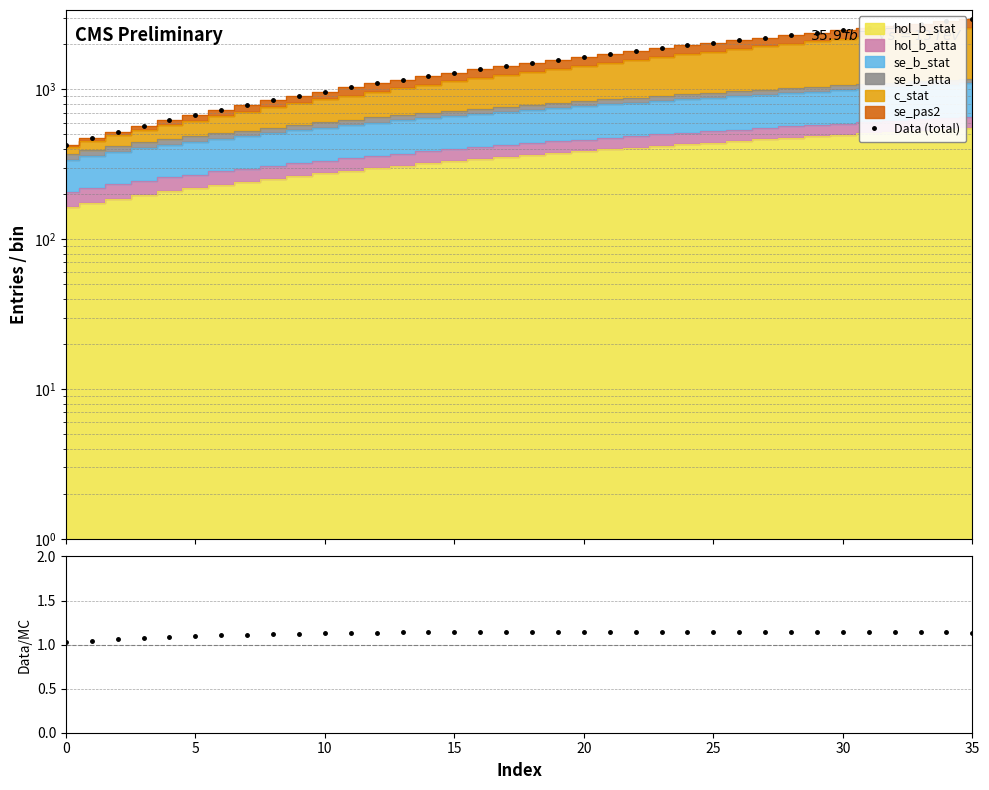

True or false: Data/MC and Data (total) intersect in this chart.

False